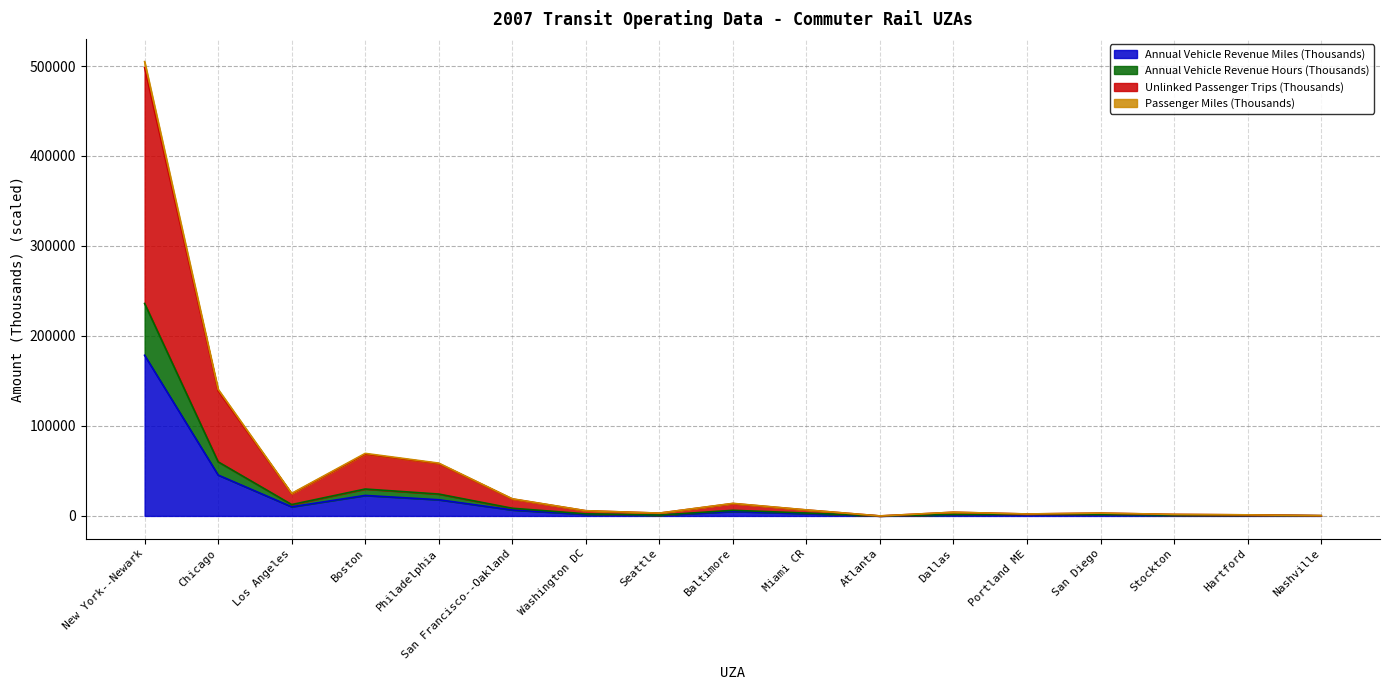

How many groups of bars are there?

17